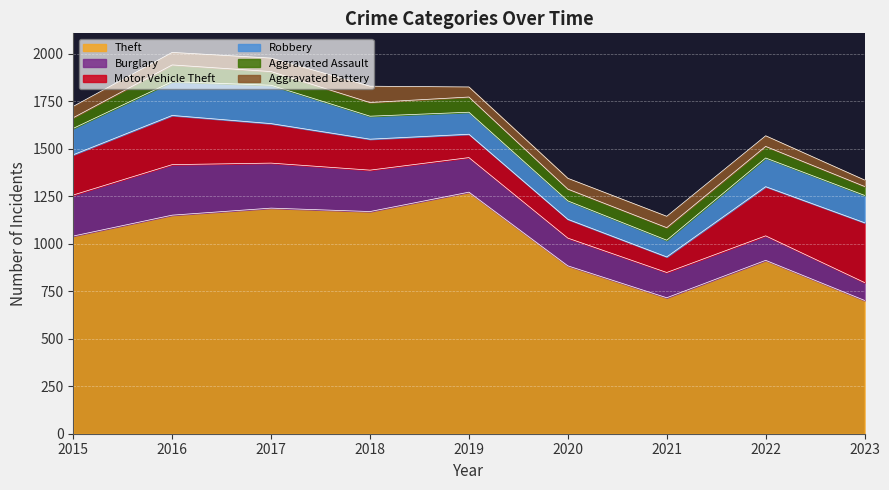

True or false: Burglary has a value of 78 at 2021.

False